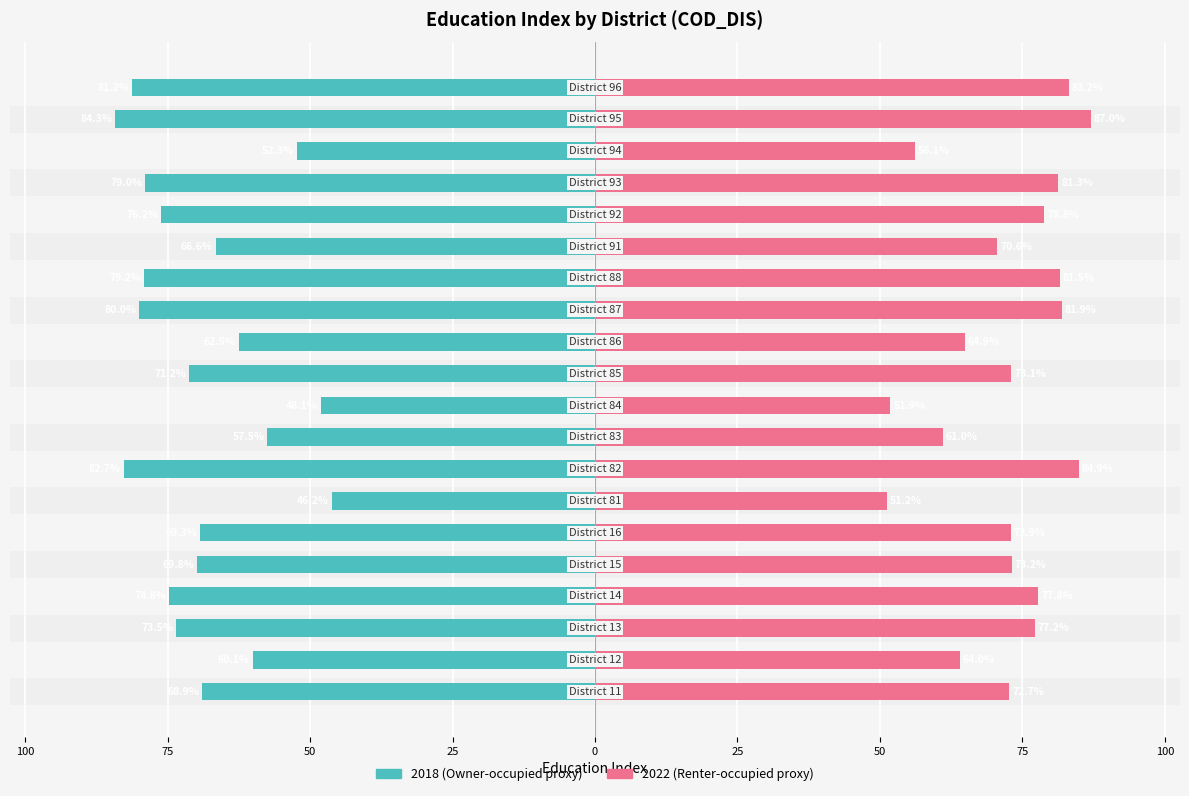

Reading left to right, transcribe all the data shown in this chart.

2018: -68.9	-60.1	-73.5	-74.8	-69.8	-69.3	-46.2	-82.7	-57.5	-48.1	-71.2	-62.5	-80.0	-79.2	-66.6	-76.2	-79.0	-52.3	-84.3	-81.2
2022: 72.7	64.0	77.2	77.8	73.2	72.9	51.2	84.9	61.0	51.9	73.1	64.9	81.9	81.5	70.6	78.8	81.3	56.1	87.0	83.2